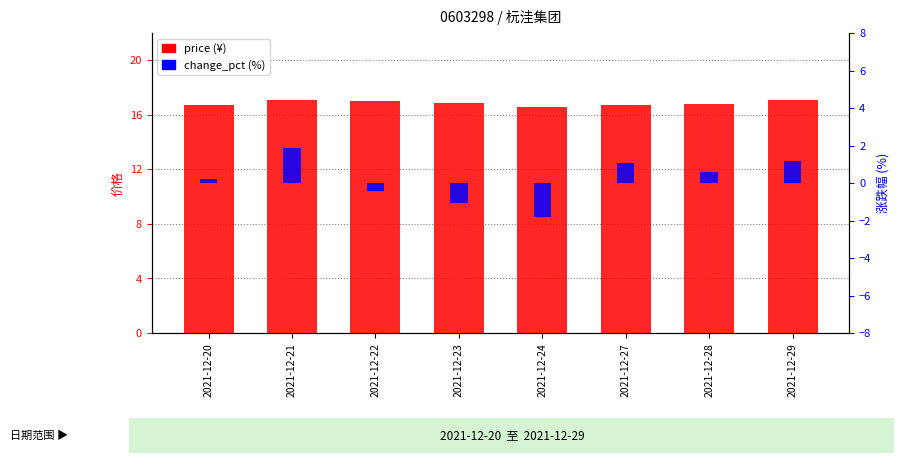

At which label does change_pct (%) first exceed 0?

2021-12-20